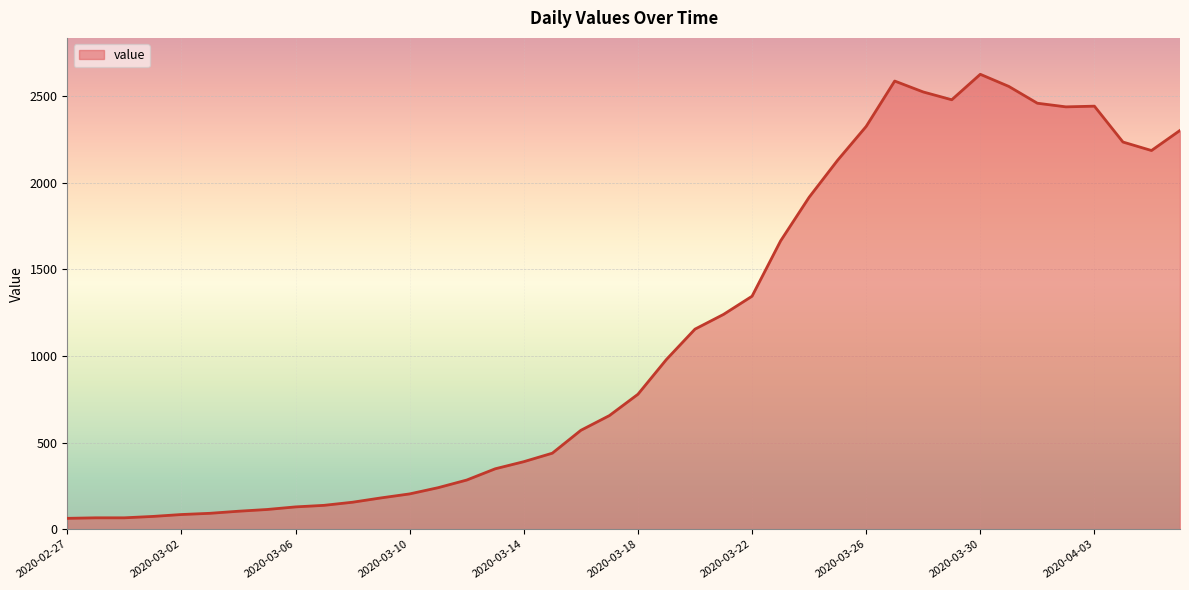

What is the minimum value shown in the chart?

63